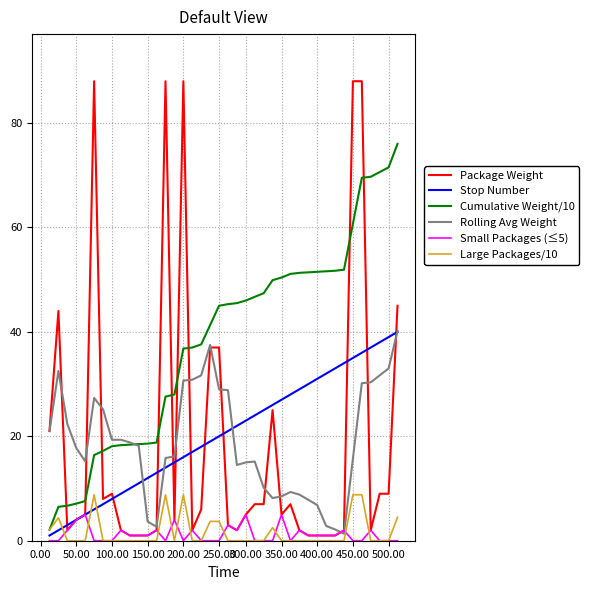

What are all the series names shown in the legend?

Package Weight, Stop Number, Cumulative Weight/10, Rolling Avg Weight, Small Packages (≤5), Large Packages/10